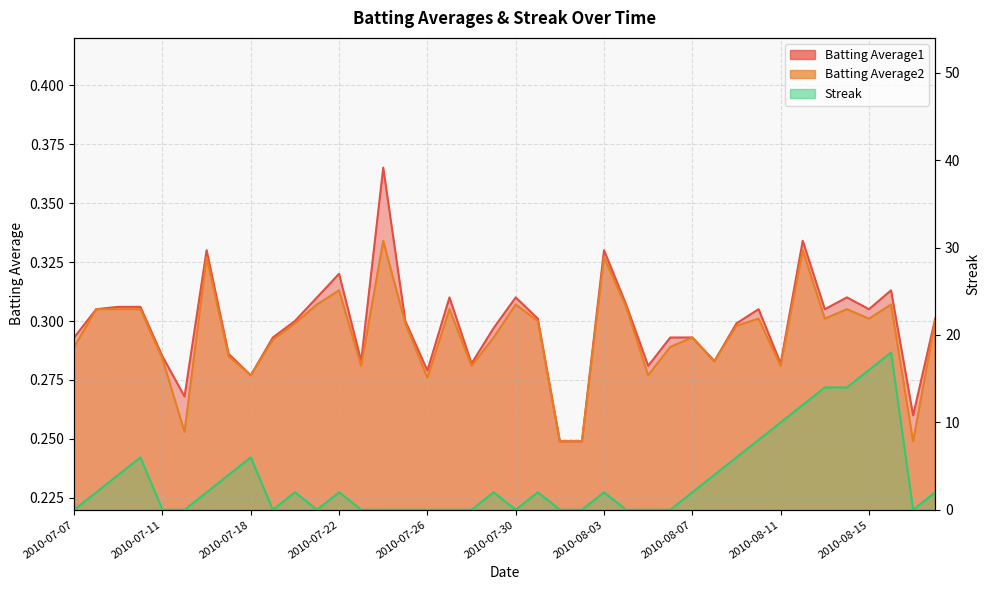

How many data points does each series have?

40